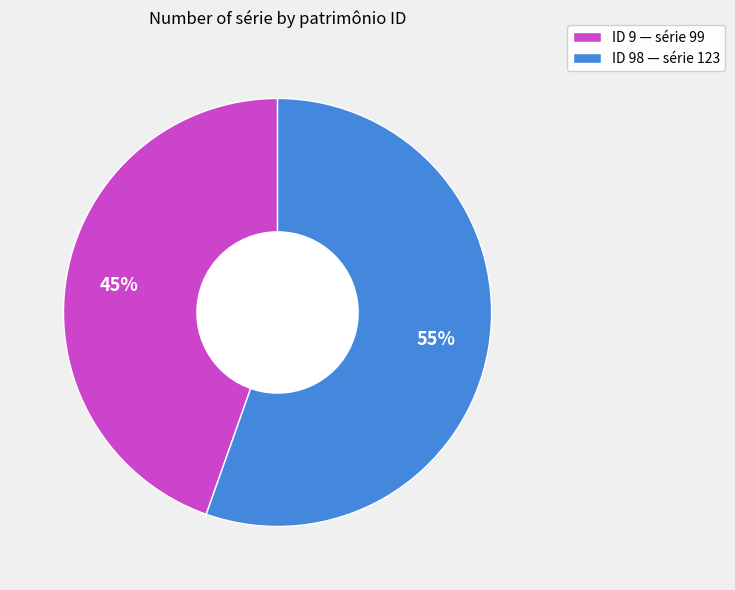

What is the smallest slice in the pie chart?

ID 9 — série 99